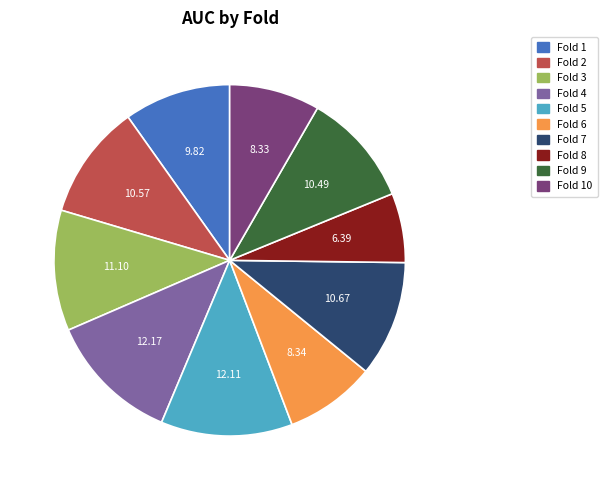

Is Fold 7 the majority of the pie?

No